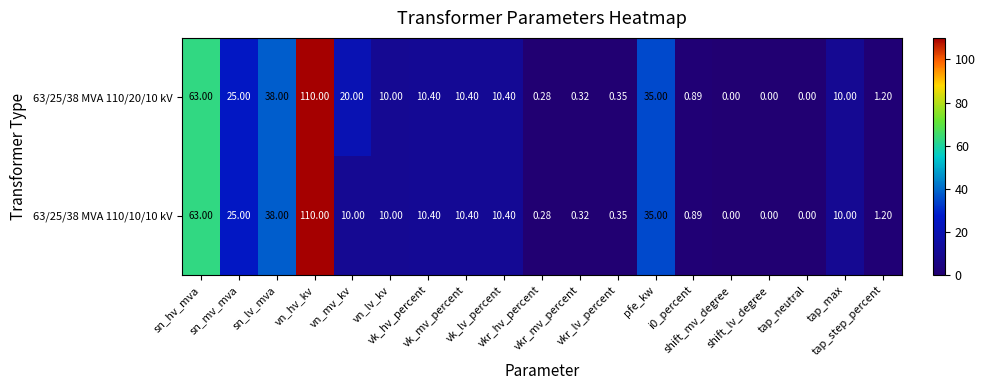

How many distinct data groups are displayed?

2